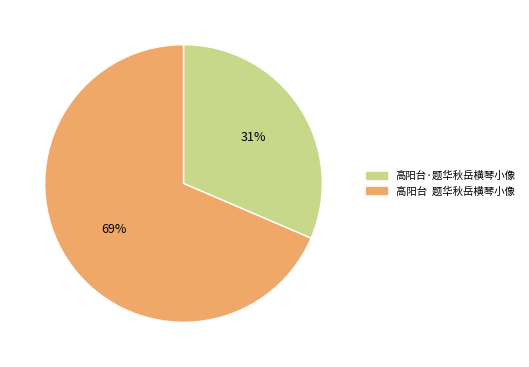

Do 高阳台·题华秋岳横琴小像 and 高阳台 题华秋岳横琴小像 together represent more than half of the pie?

Yes